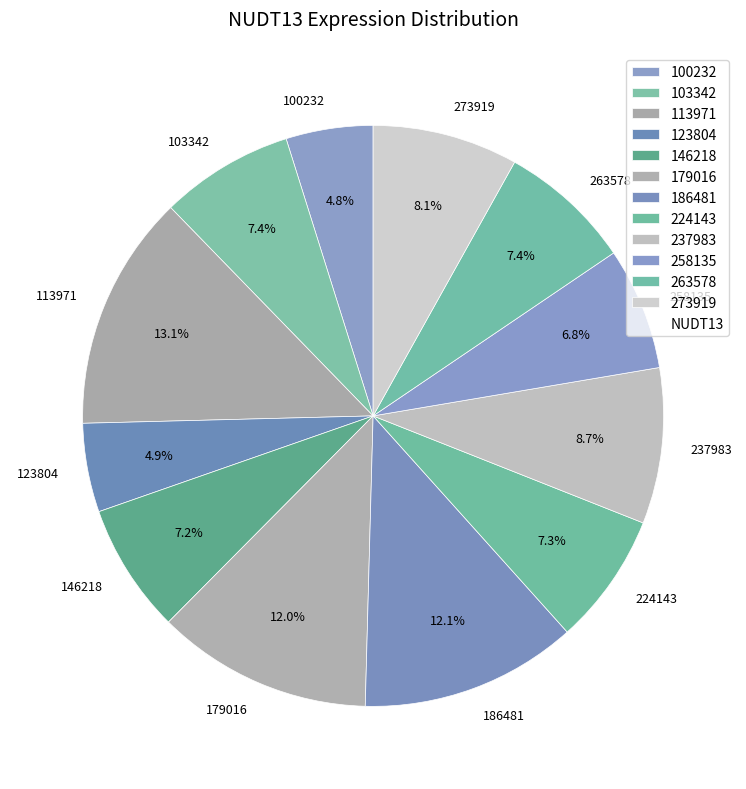

Does 146218 represent more than half of the total?

No